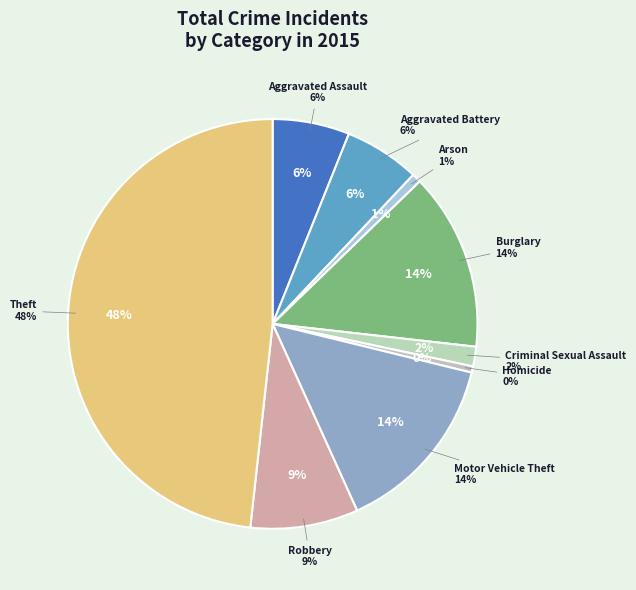

Is there any slice that represents more than half of the pie?

No